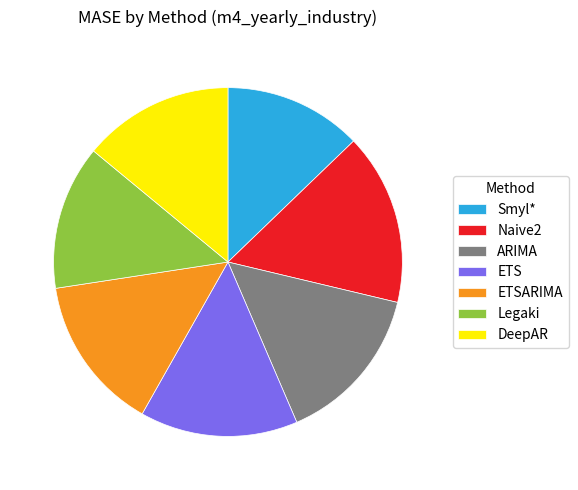

Does any single category account for the majority?

No